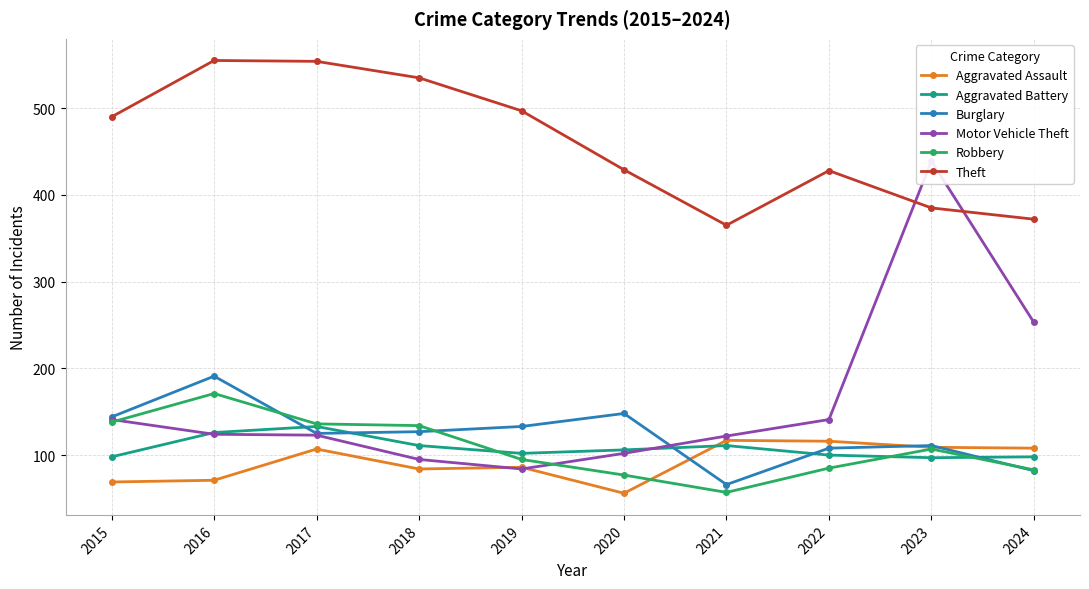

The value of Aggravated Assault at 2023 is 190. True or false?

False